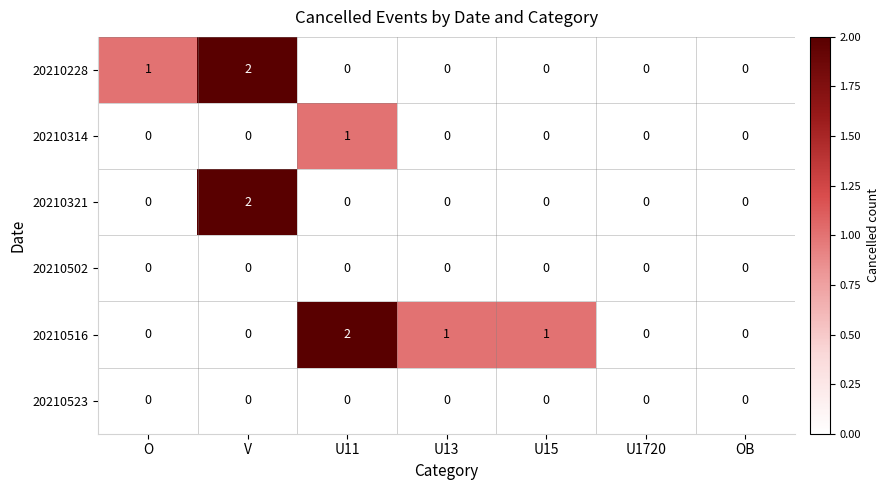

How many 20210314 values are between 0 and 1?

7